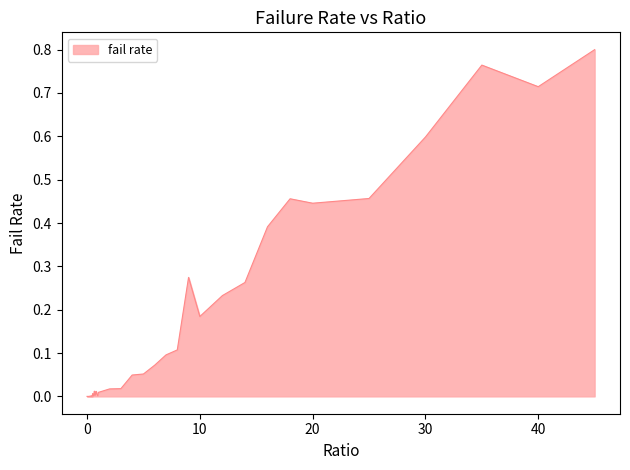

Reading right to left, extract all data points from this chart.

45=0.8	40=0.7	35=0.8	30=0.6	25=0.5	20=0.4	18=0.5	16=0.4	14=0.3	12=0.2	10=0.2	9=0.3	8=0.1	7=0.1	6=0.1	5=0.1	4=0.0	3=0.0	2=0.0	1=0.0	0.95=0.0	0.9=0.0	0.85=0.0	0.8=0.0	0.75=0.0	0.7=0.0	0.65=0.0	0.6=0.0	0.55=0.0	0.5=0.0	0.45=0.0	0.4=0.0	0.35=0.0	0.3=0.0	0.25=0.0	0.2=0.0	0.15=0.0	0.1=0.0	0.05=0.0	0=0.0